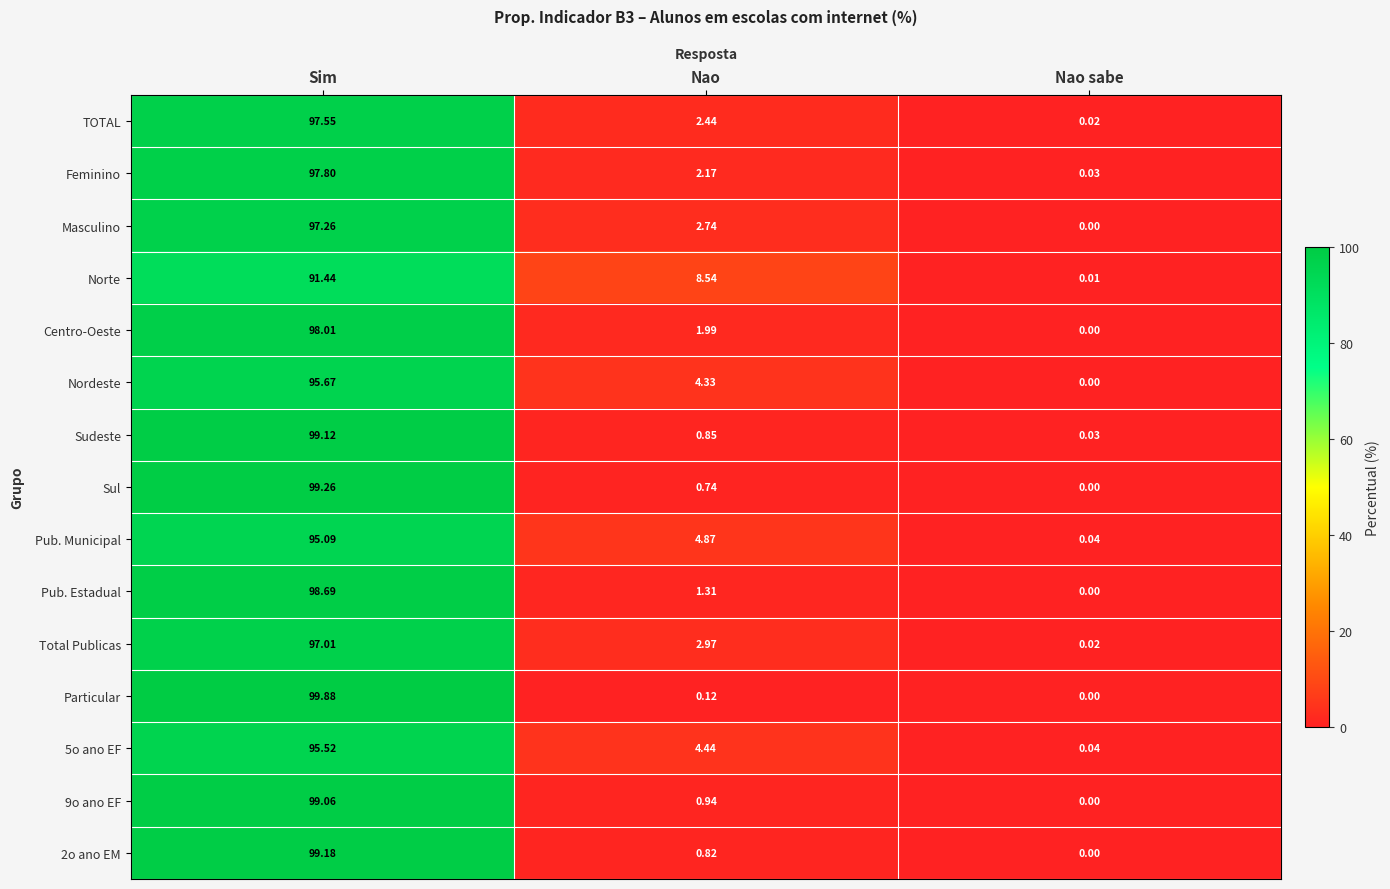

At which category does the chart reach its peak across all series?

Sim